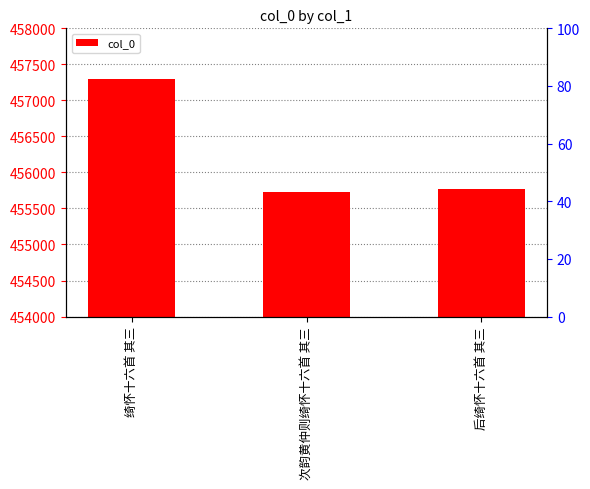

Between 后绮怀十六首 其三 and 绮怀十六首 其三, which is larger?

绮怀十六首 其三